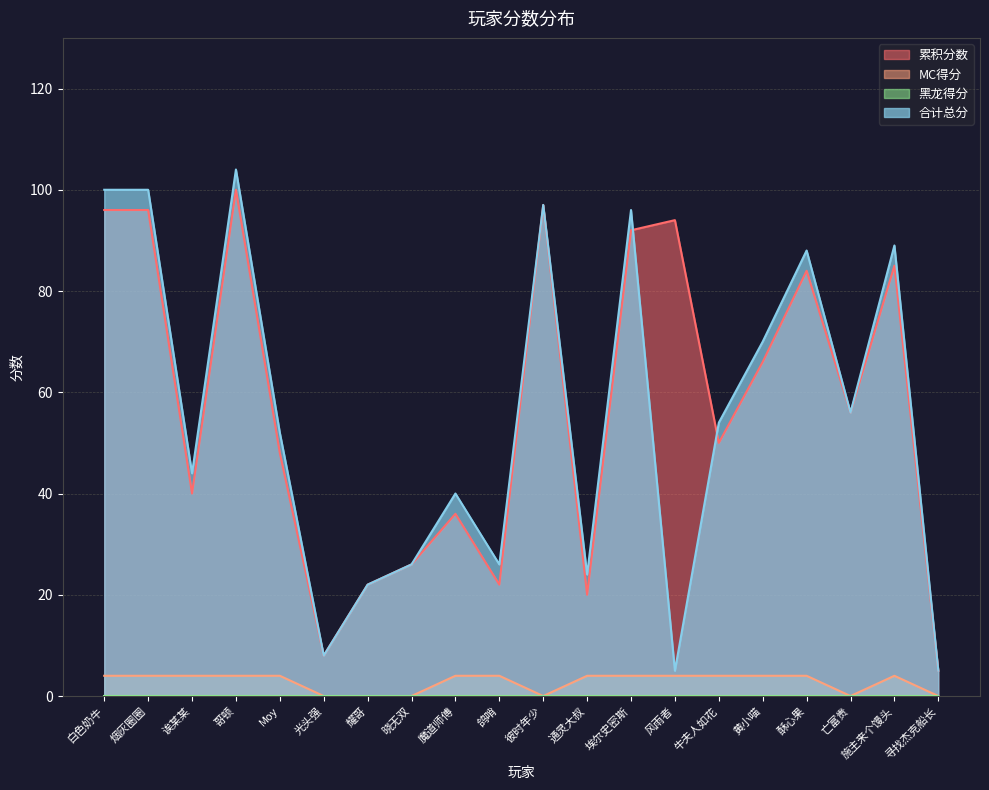

What is the average value of the MC得分 series?

3